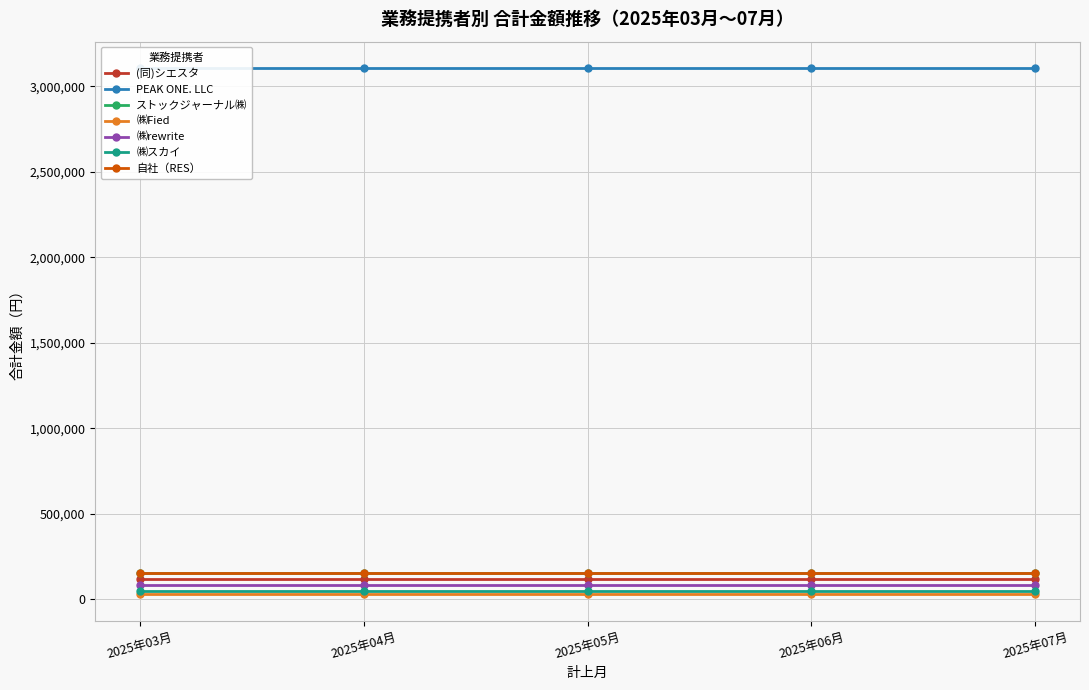

At which label does the data first exceed 118580?

PEAK ONE. LLC